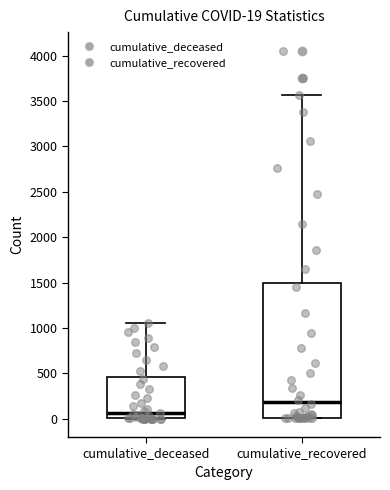

Which box's median line is the lowest?

cumulative_deceased